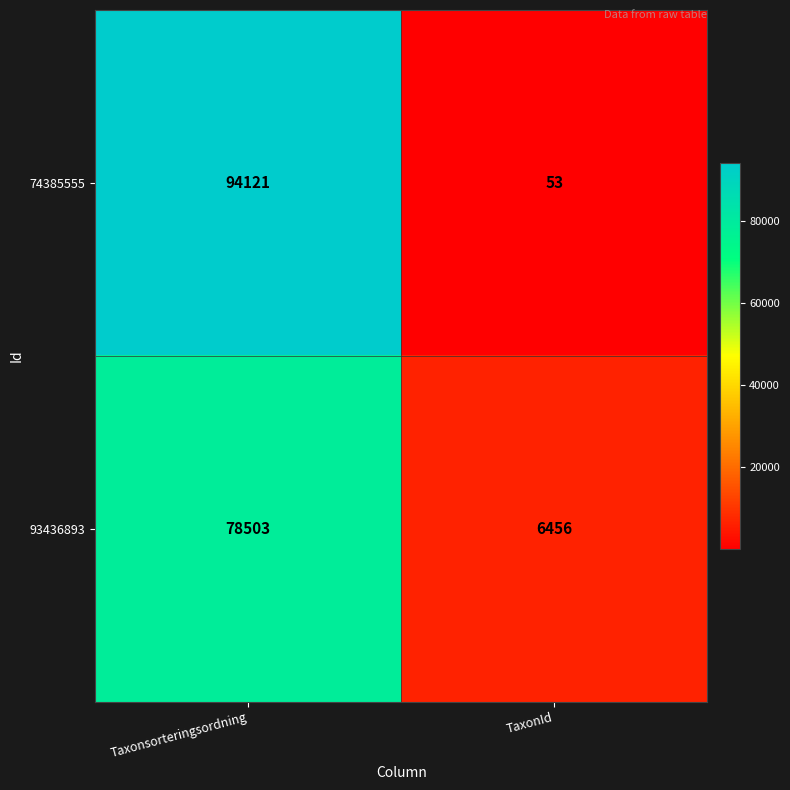

Which series has the largest total across all categories?

74385555